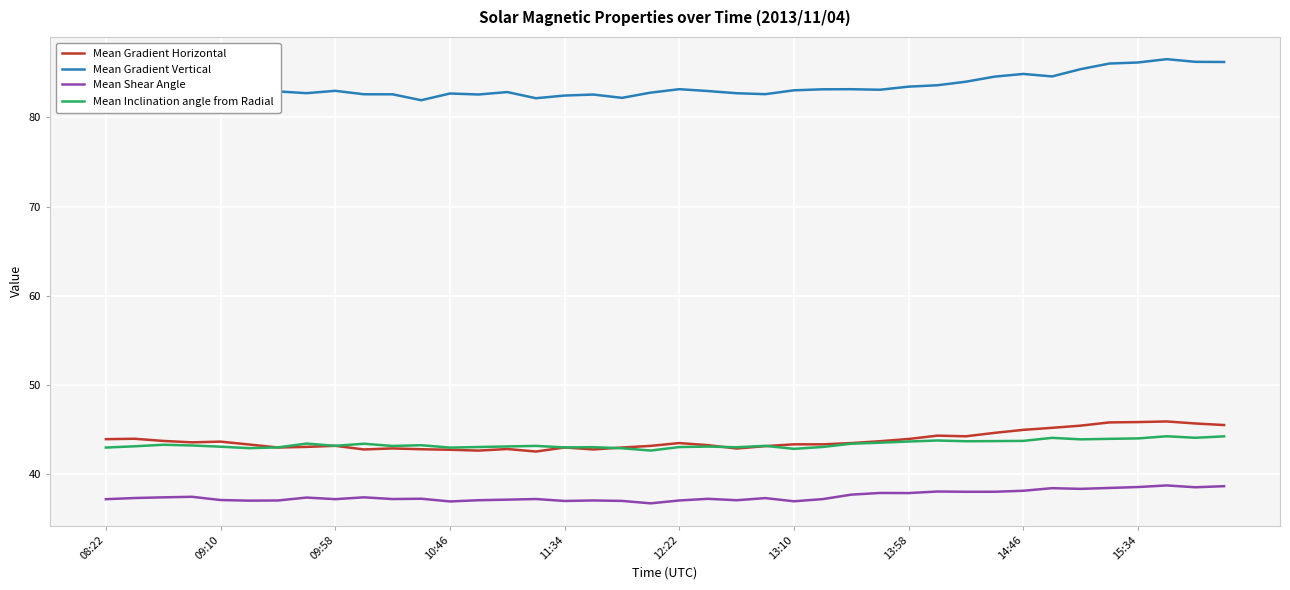

Count the number of data series in this chart.

4